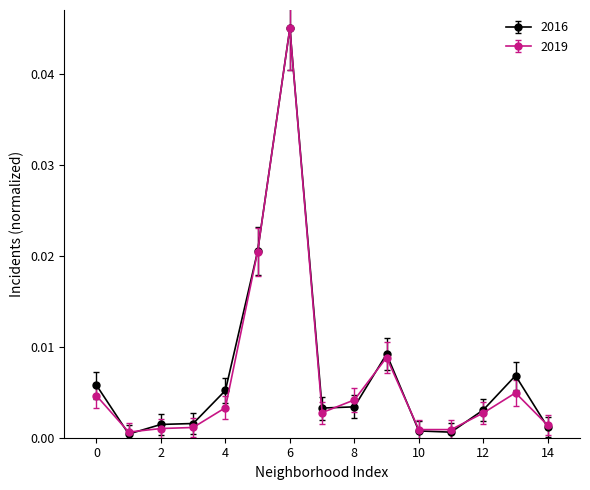

Which series has the widest spread of values?

2016